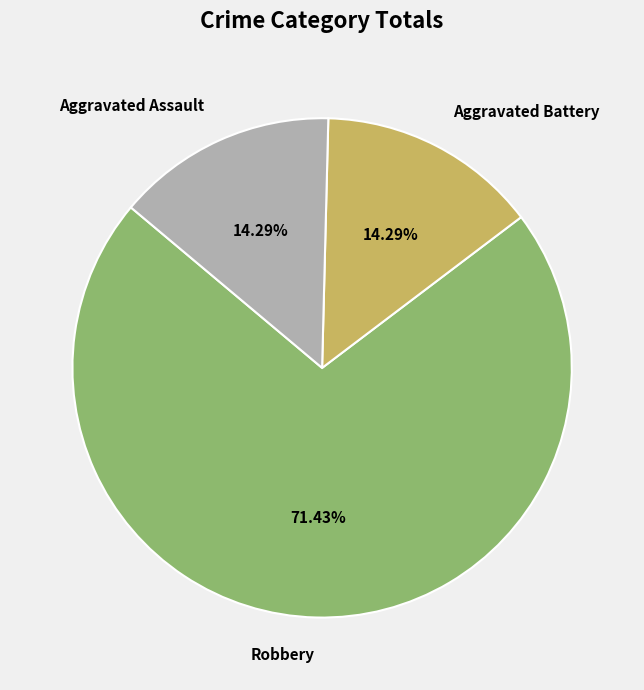

Do Aggravated Battery and Aggravated Assault together represent more than half of the pie?

No